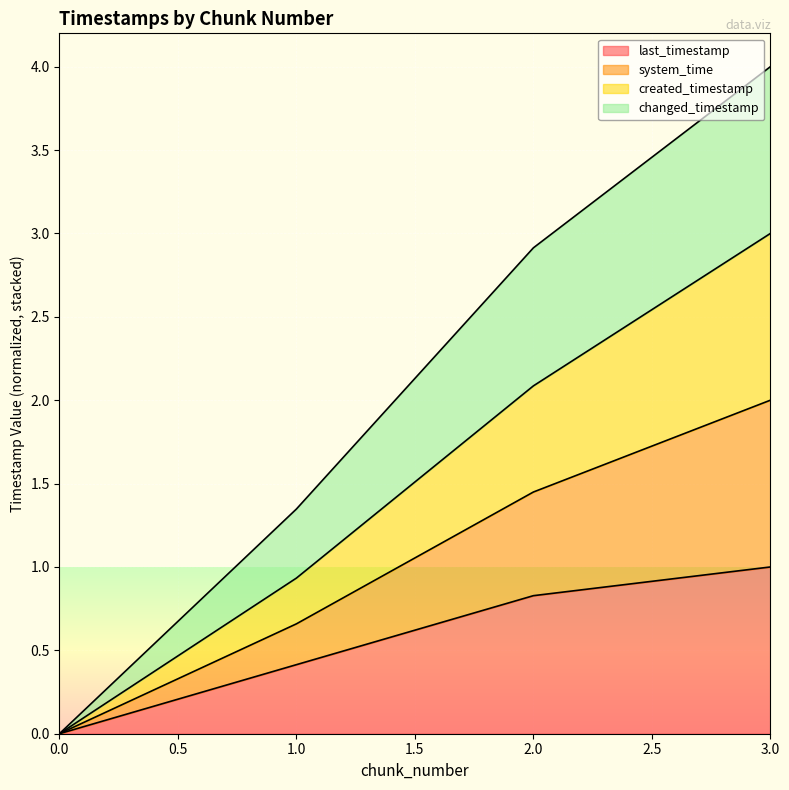

Which series has the widest spread of values?

changed_timestamp